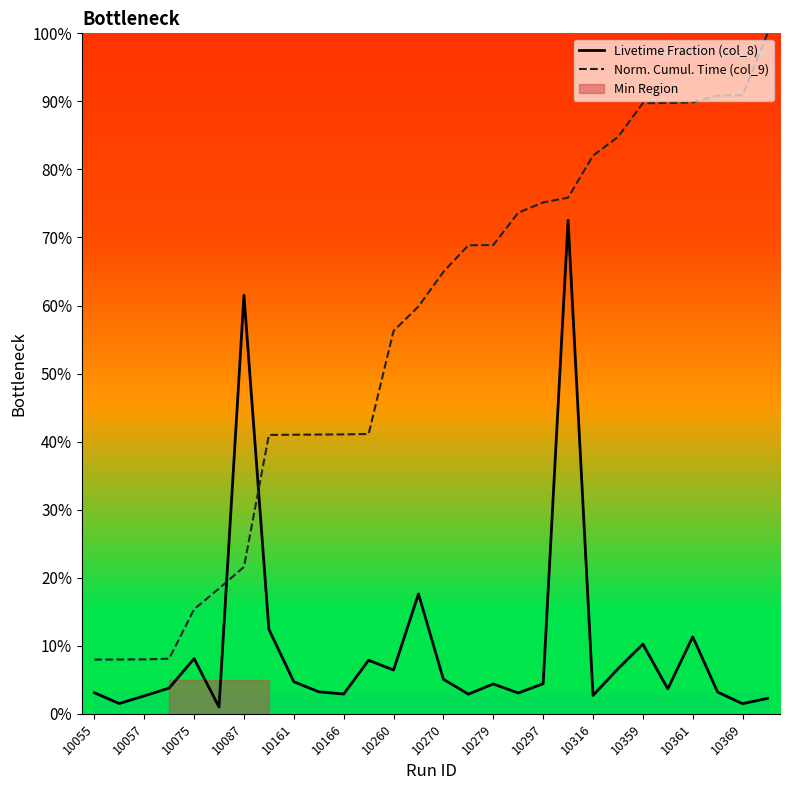

Reading right to left, list all the values displayed in this chart.

Livetime Fraction (col_8): 0.0	0.0	0.0	0.1	0.0	0.1	0.1	0.0	0.7	0.0	0.0	0.0	0.0	0.1	0.2	0.1	0.1	0.0	0.0	0.0	0.1	0.6	0.0	0.1	0.0	0.0	0.0	0.0
Norm. Cumul. Time (col_9): 1.0	0.9	0.9	0.9	0.9	0.9	0.8	0.8	0.8	0.8	0.7	0.7	0.7	0.6	0.6	0.6	0.4	0.4	0.4	0.4	0.4	0.2	0.2	0.2	0.1	0.1	0.1	0.1